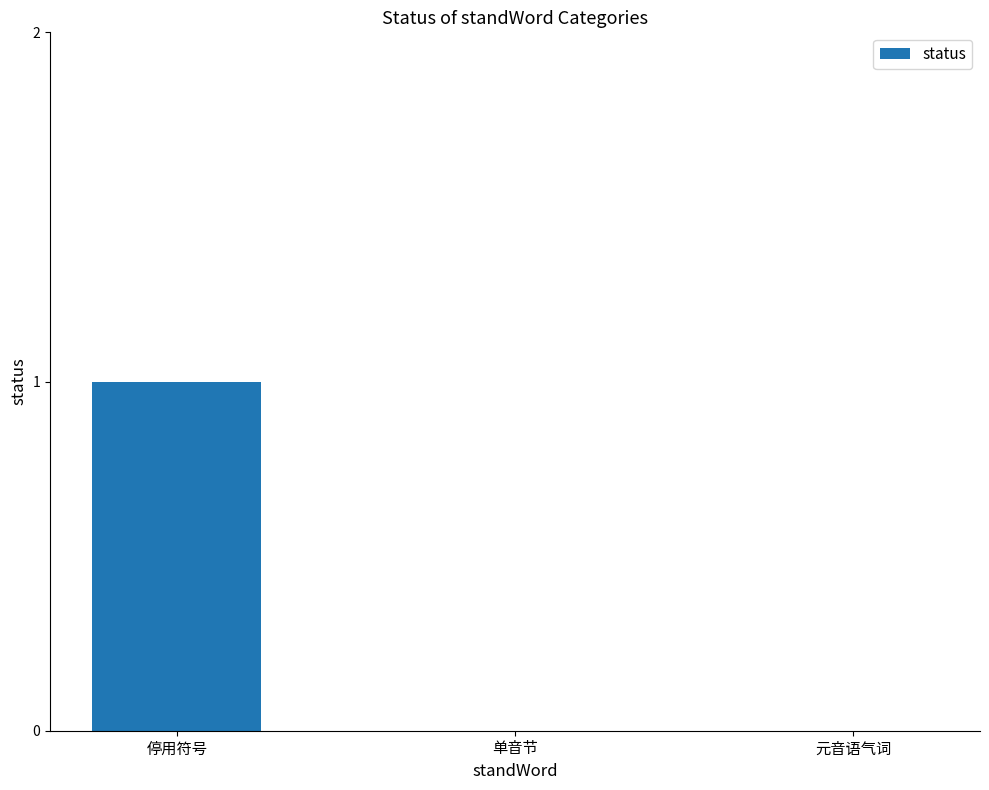

Which label corresponds to the largest value in the chart?

停用符号